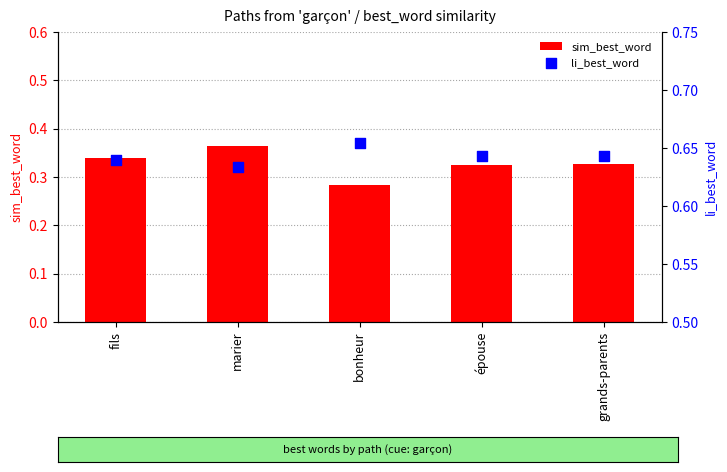

Which series reaches the maximum Y coordinate?

li_best_word